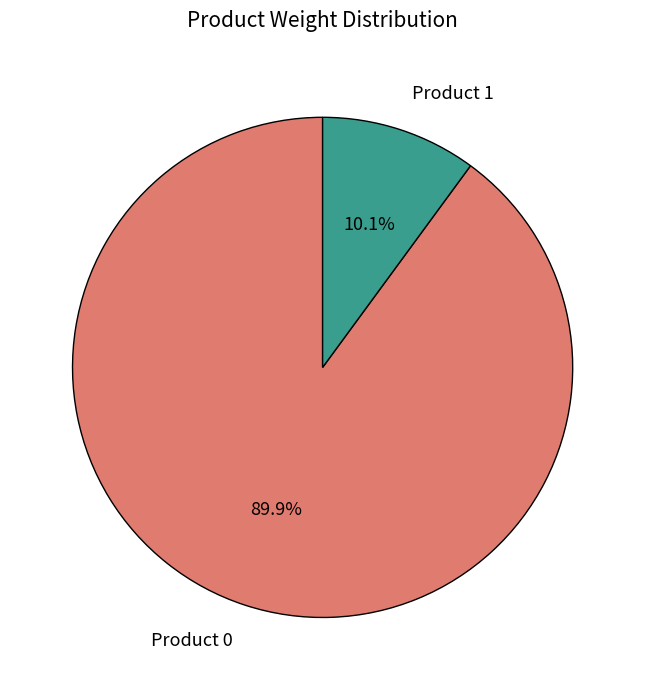

The Product 1 slice represents 23% of the pie. True or false?

False